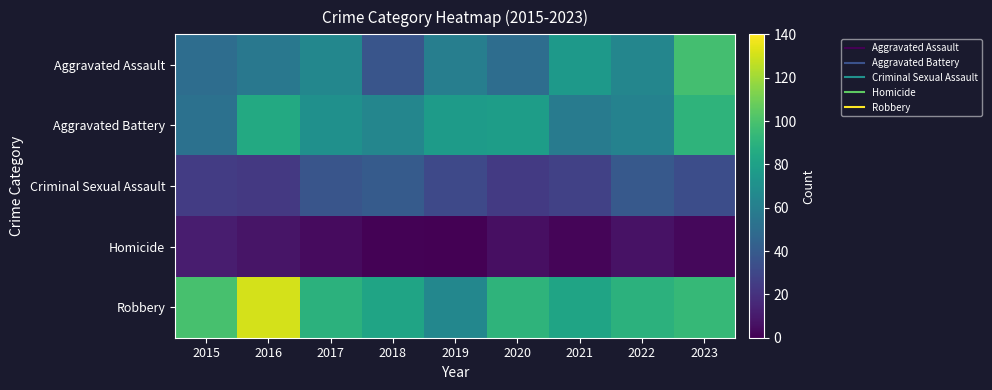

How many distinct data groups are displayed?

5